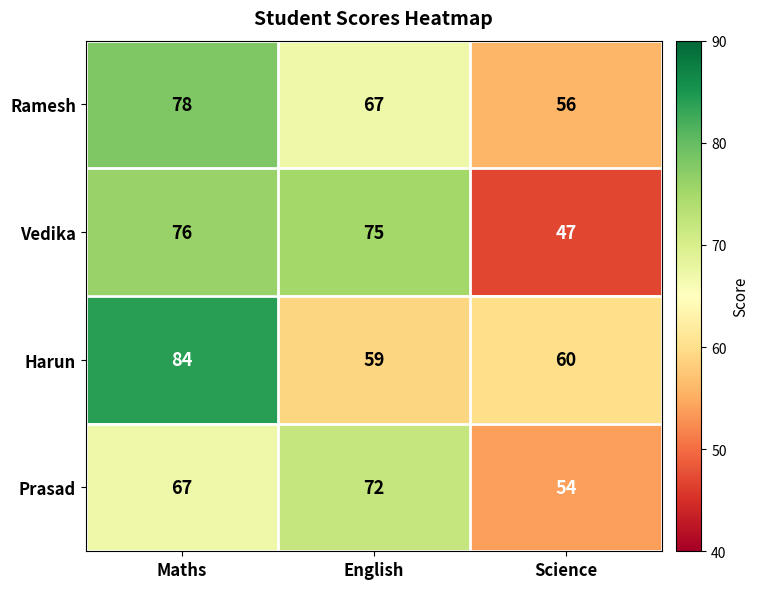

What is the sum of the Vedika values at Maths and Science?

123